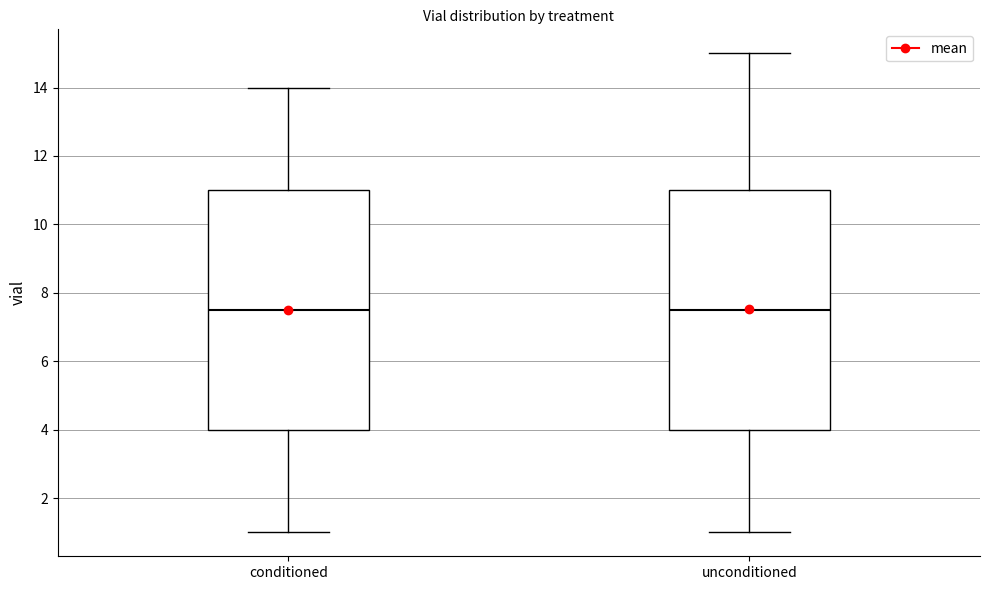

Where does the lower whisker of the box for conditioned end on the y-axis? The values are not printed on the chart, so give them approximately, as read against the axis.

1.0